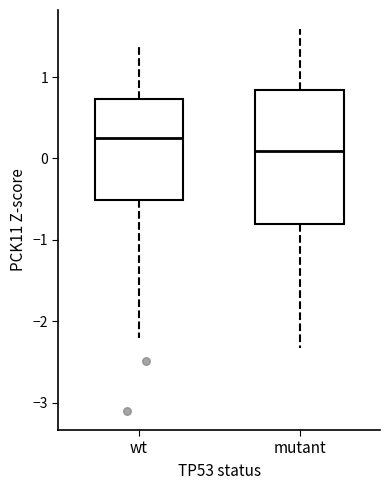

Comparing the boxes themselves (not the whiskers), which one is the tallest?

mutant